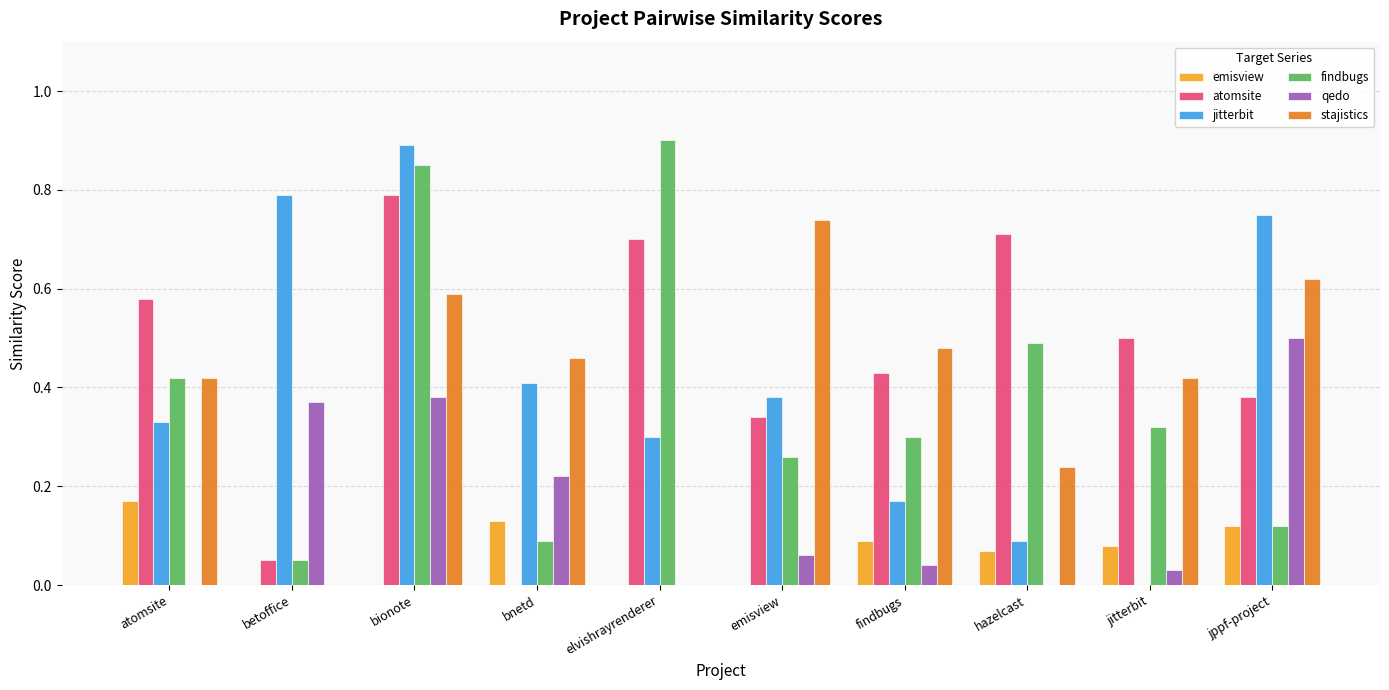

What is the sum of all atomsite values?

4.5